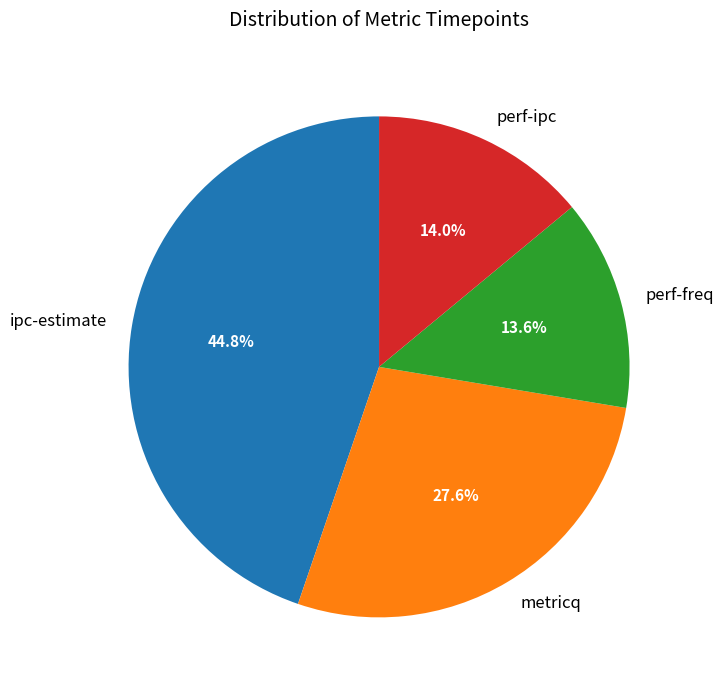

Count the number of slices in the pie.

4